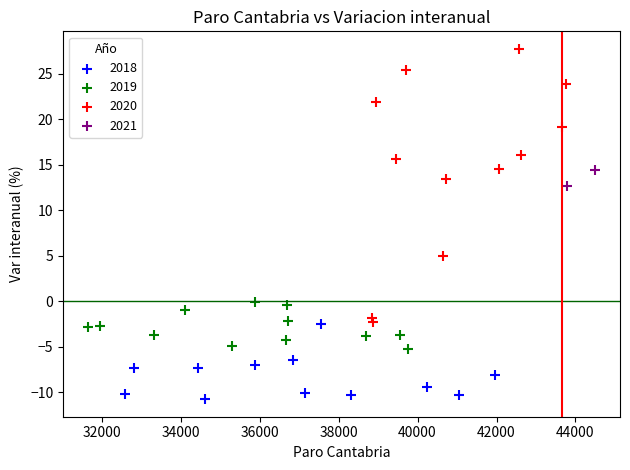

Which series contains the highest Y value?

2020